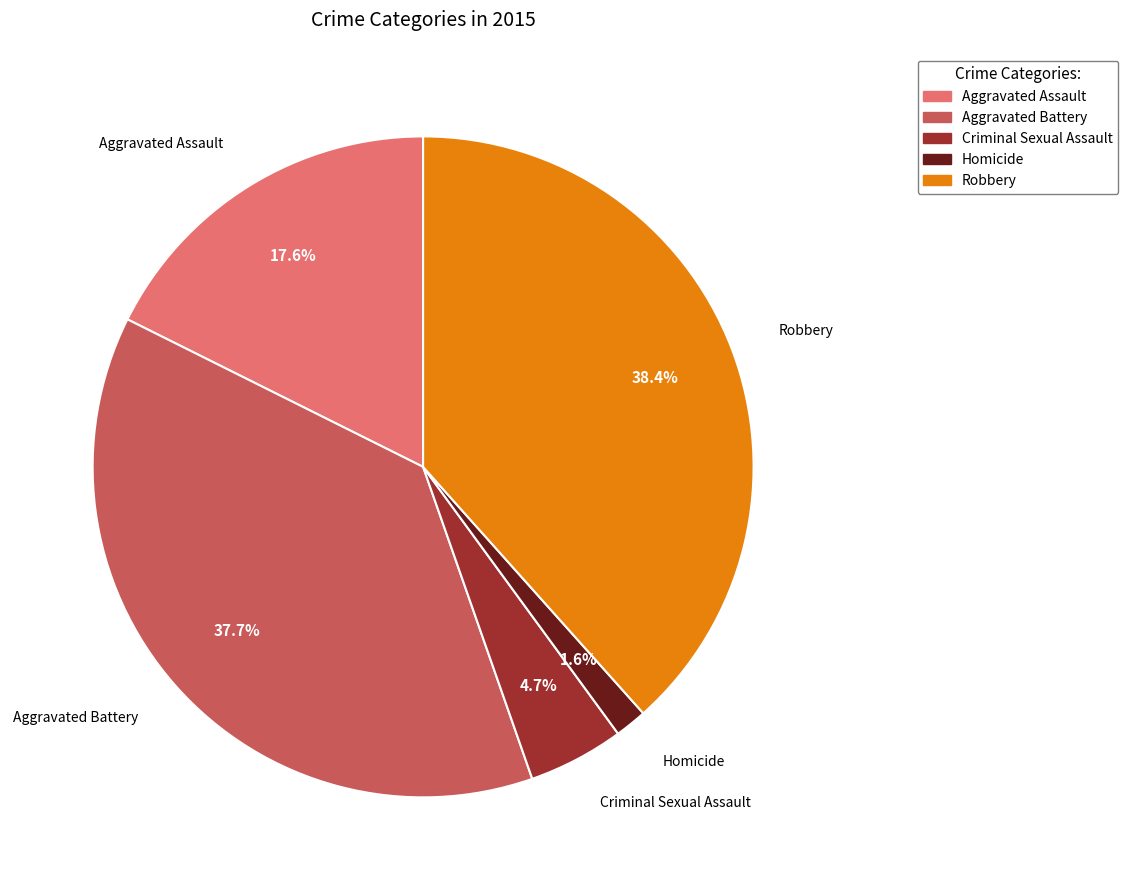

Do Homicide and Criminal Sexual Assault together represent more than half of the pie?

No